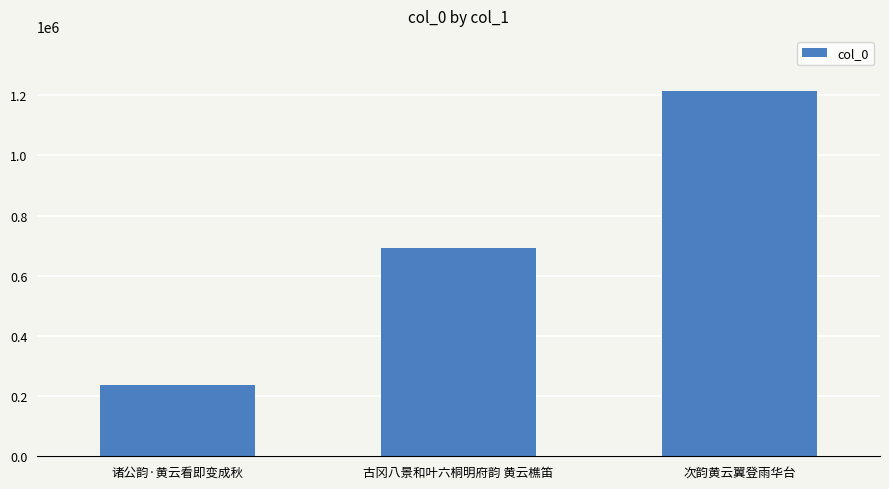

The value at 次韵黄云翼登雨华台 is 1215339. True or false?

True